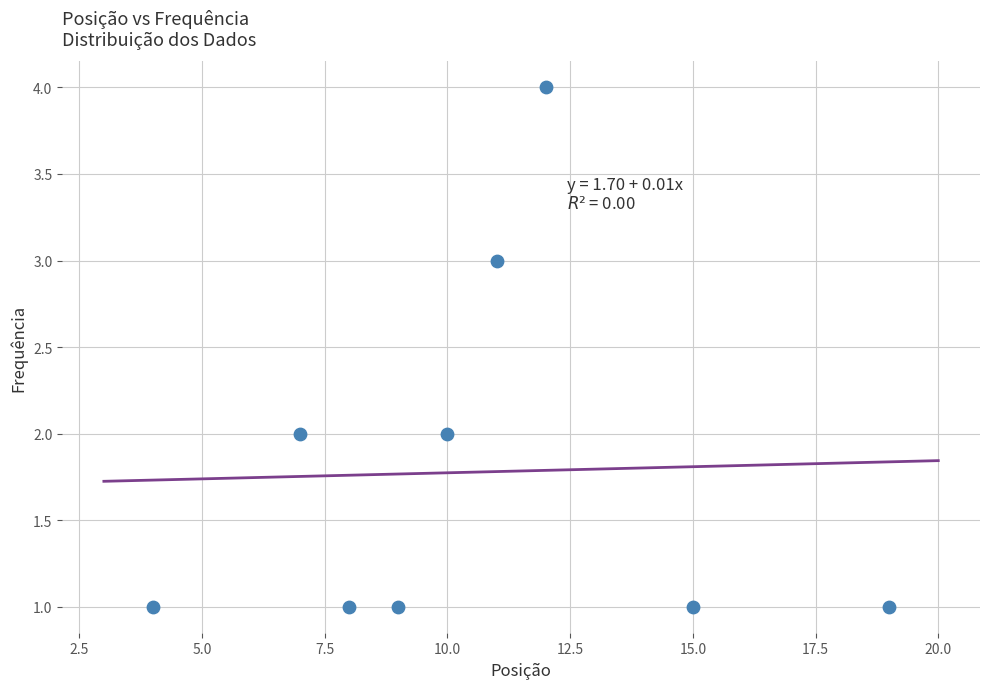

What is the range of X values (max minus min)?

15